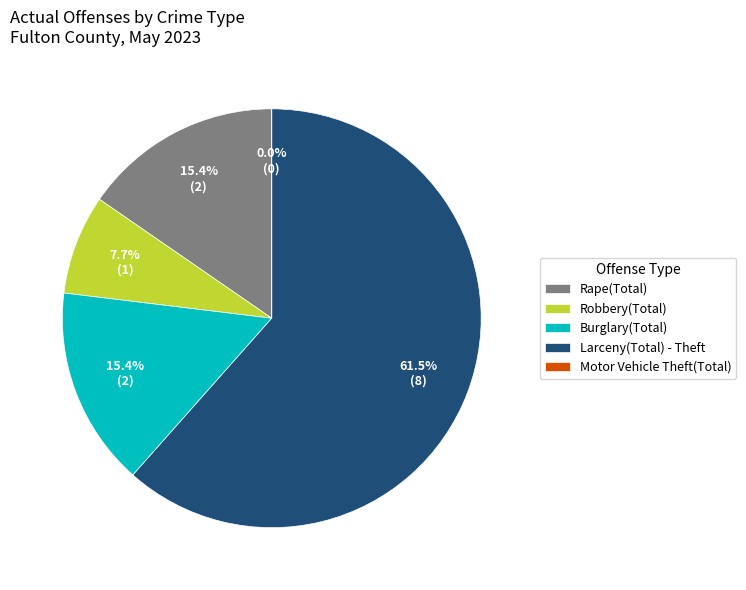

To the nearest percent, what percentage of the pie is Robbery(Total)?

8%